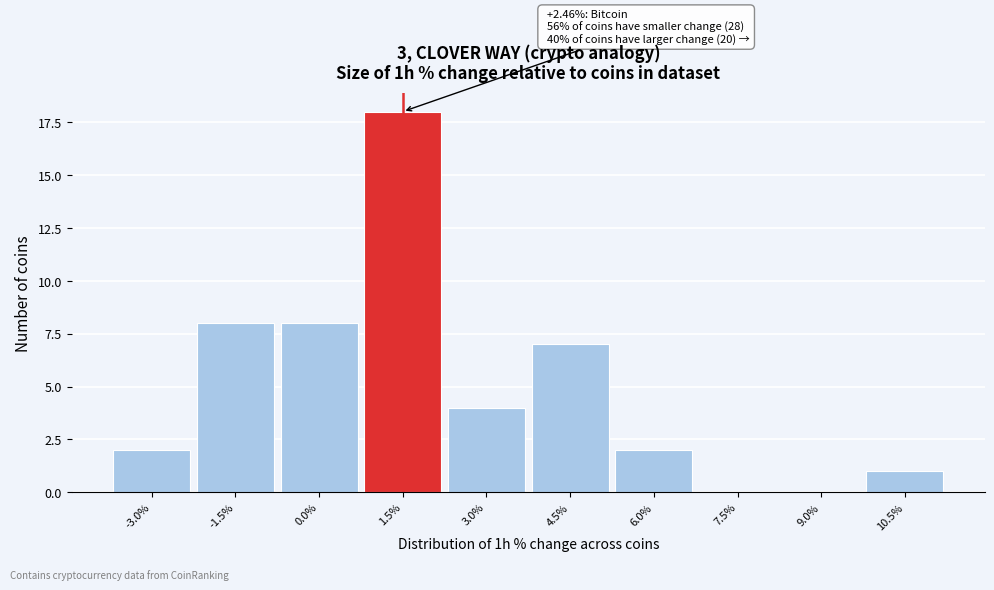

Reading left to right, what are all the values shown in this chart?

-3.0%=2	-1.5%=8	0.0%=8	1.5%=18	3.0%=4	4.5%=7	6.0%=2	7.5%=0	9.0%=0	10.5%=1